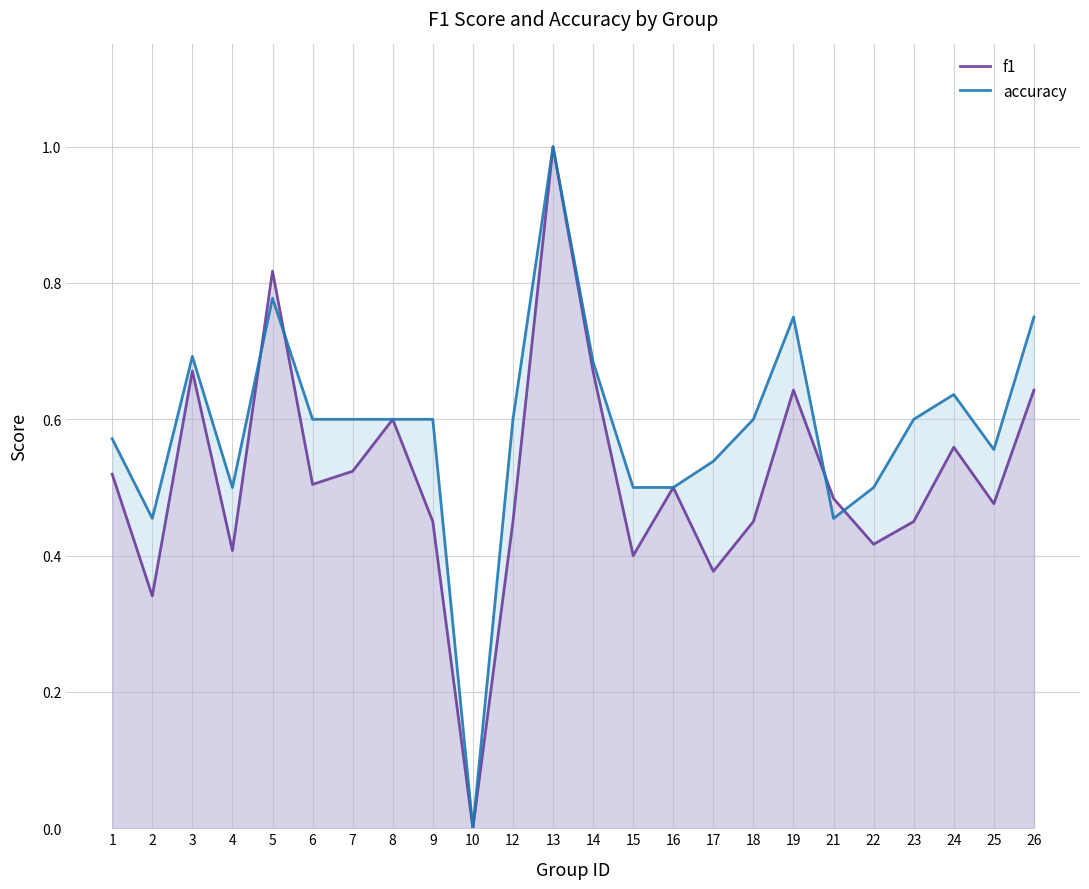

Which series has the largest total across all categories?

accuracy